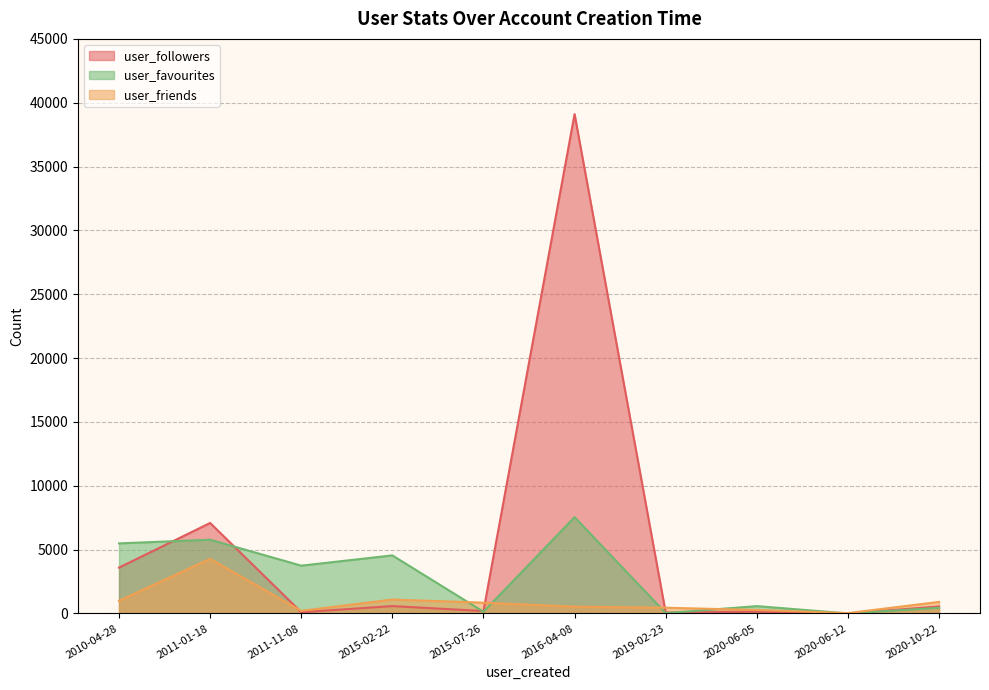

How many values in user_followers are above zero?

9